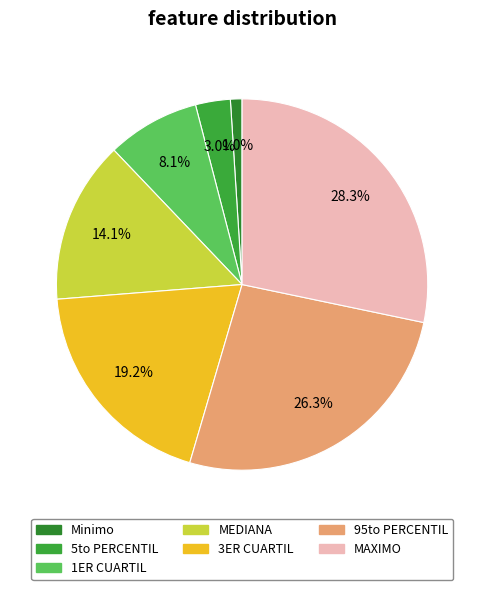

How many slices are in this pie chart?

7